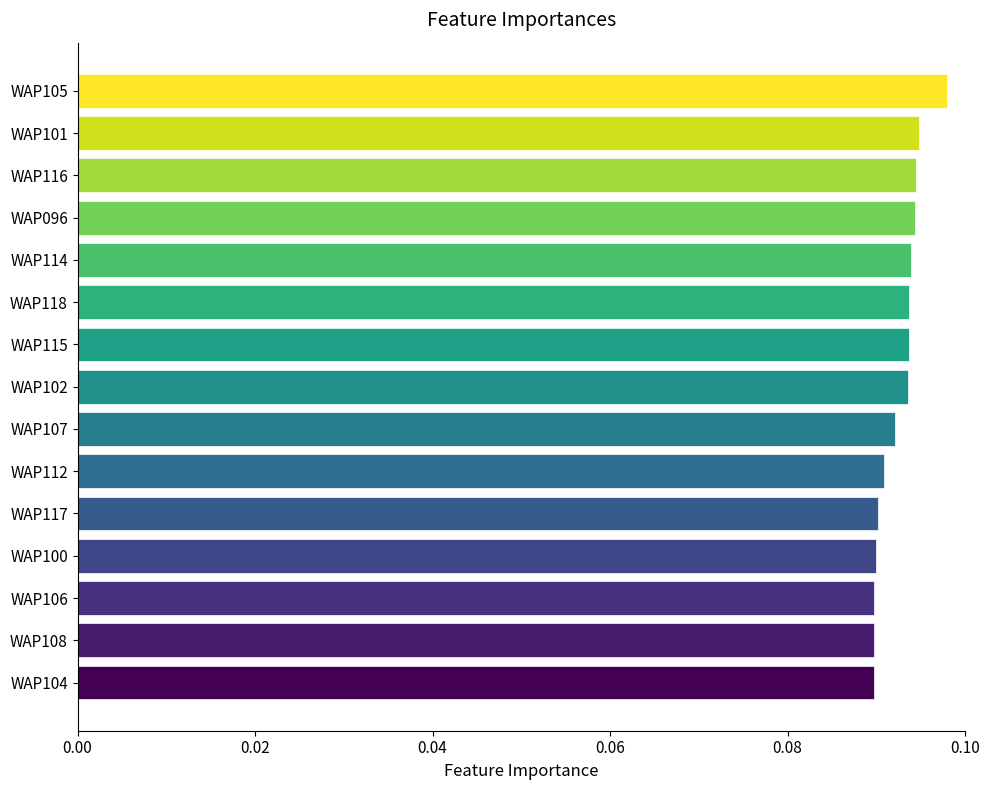

Count the values in the range 0 to 1.

15